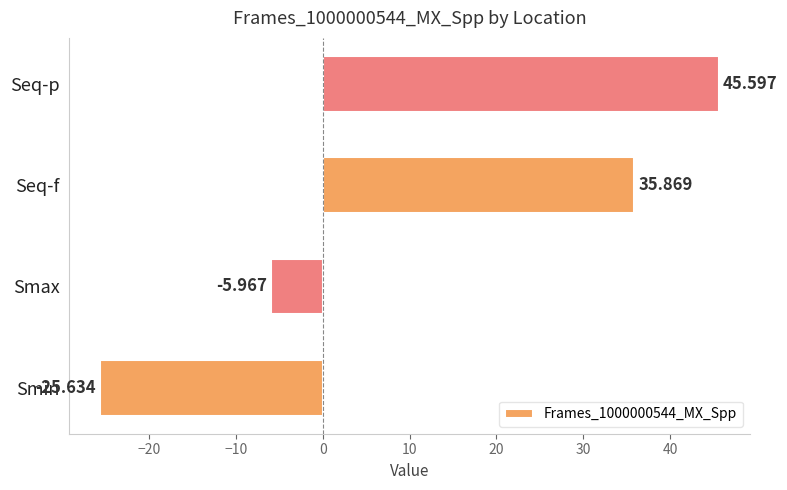

List the labels in order of value, largest first.

Seq-p, Seq-f, Smax, Smin